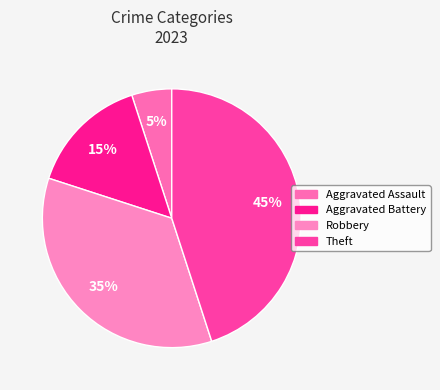

Rank the categories by value from lowest to highest.

Aggravated Assault, Aggravated Battery, Robbery, Theft